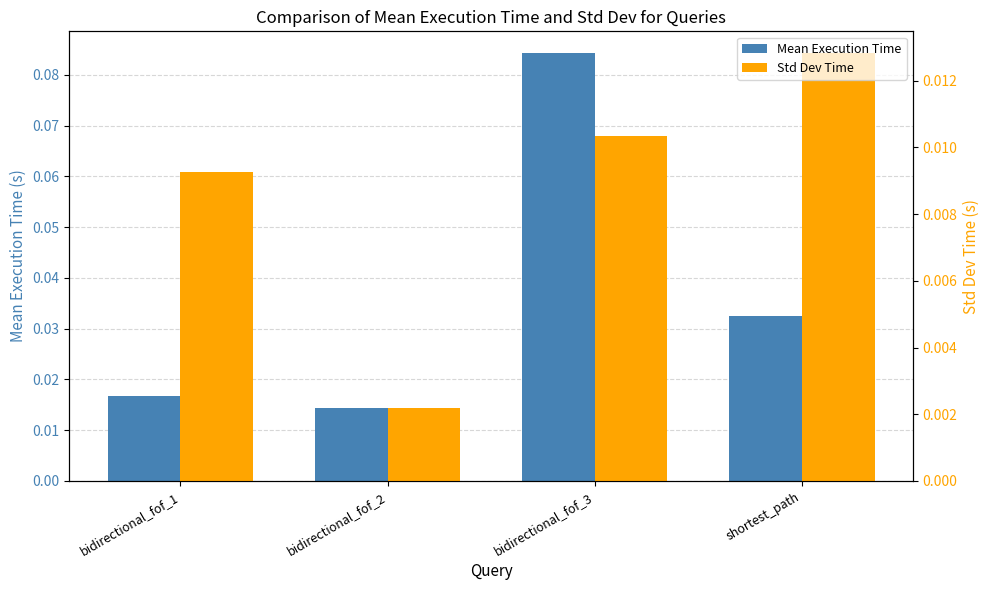

Reading left to right, what are all the values shown in this chart?

Mean Execution Time: bidirectional_fof_1=0.0	bidirectional_fof_2=0.0	bidirectional_fof_3=0.1	shortest_path=0.0
Std Dev Time: bidirectional_fof_1=0.0	bidirectional_fof_2=0.0	bidirectional_fof_3=0.0	shortest_path=0.0